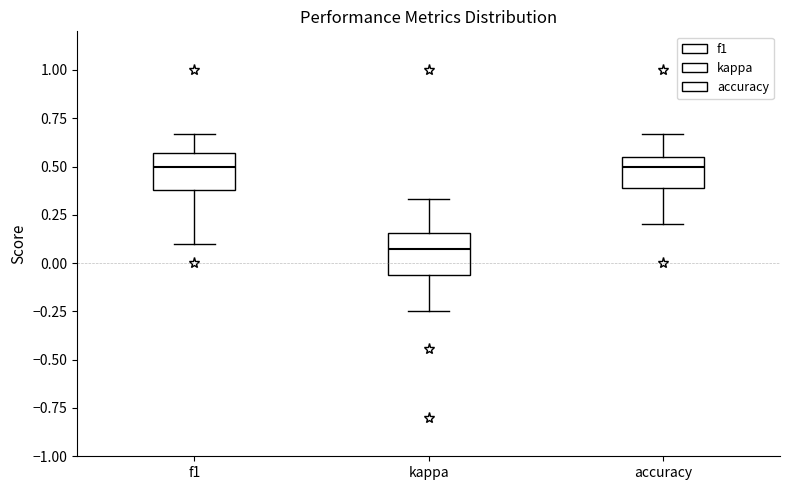

Where does the upper whisker of the box for f1 end on the y-axis? The values are not printed on the chart, so give them approximately, as read against the axis.

0.65